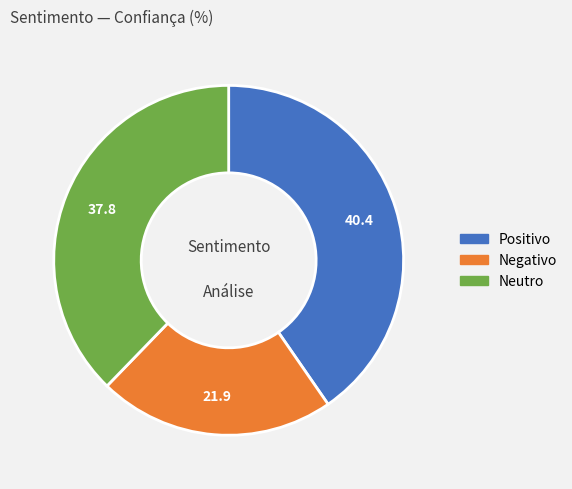

Is the sum of Neutro and Positivo greater than half?

Yes